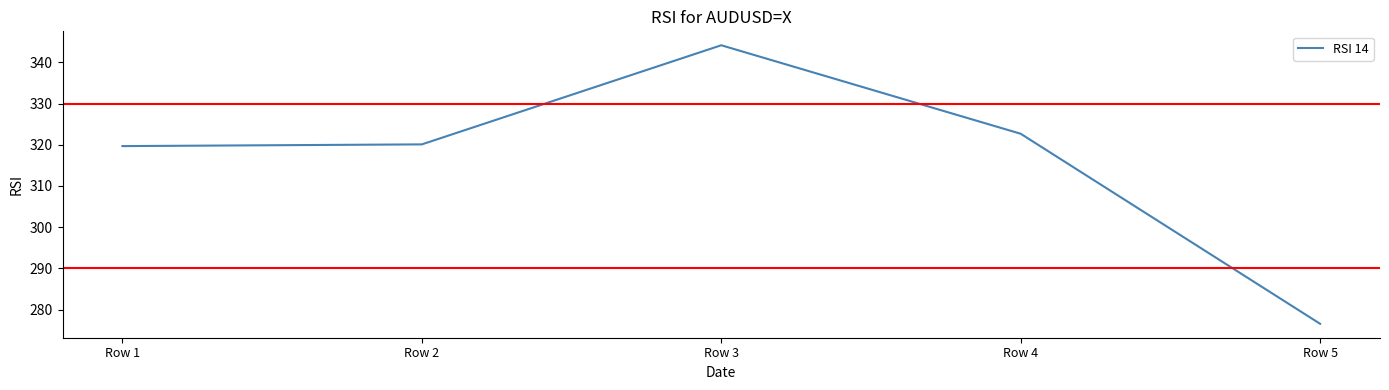

Which label corresponds to the largest value in the chart?

Row 3